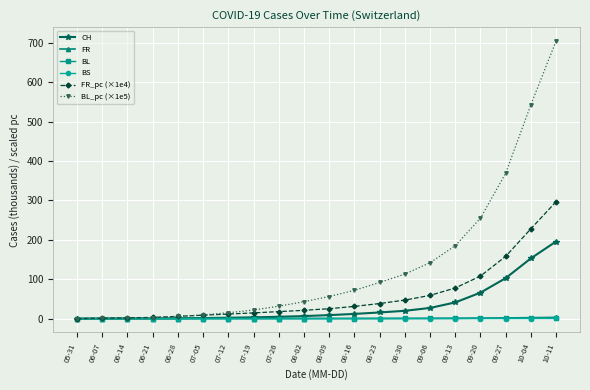

Does the chart have visible grid lines?

Yes